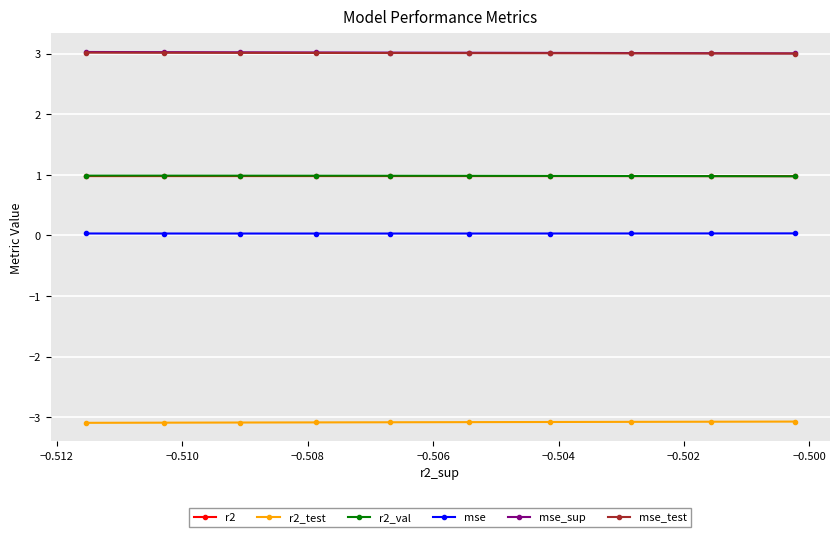

True or false: r2_val has more than 0 interior local peaks.

False